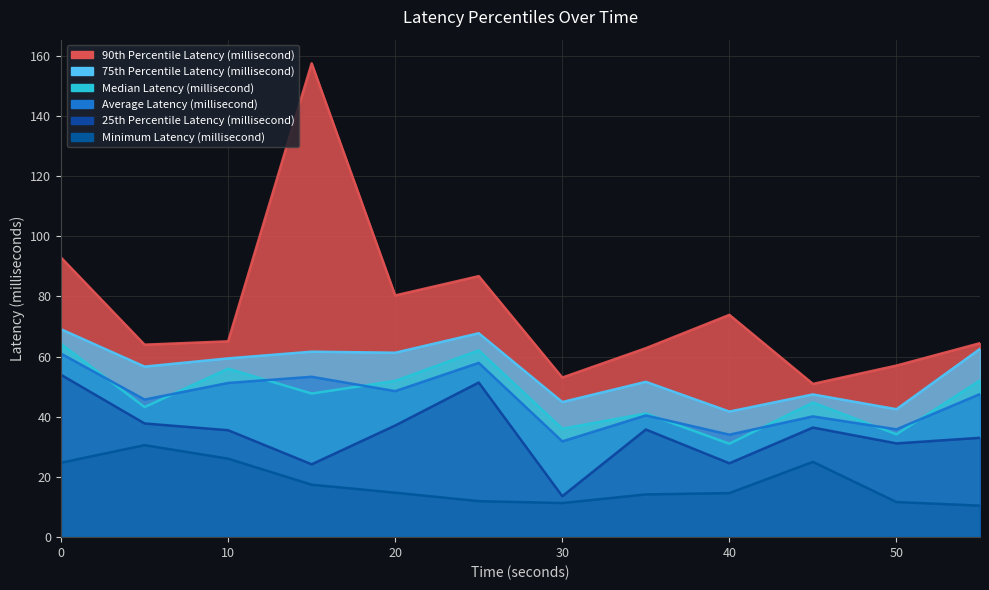

What is the sum of the 75th Percentile Latency (millisecond) values at 0 and 55?

131.7